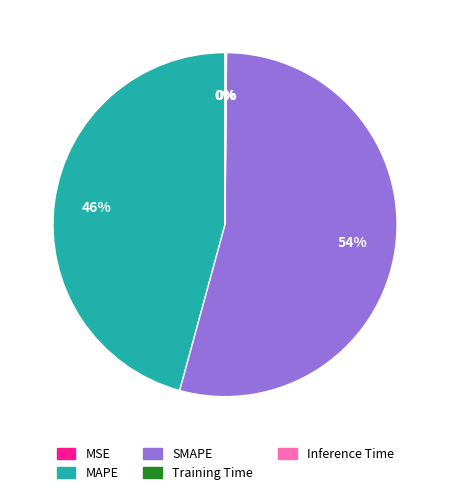

Combined, do MAPE and SMAPE account for over 50%?

Yes